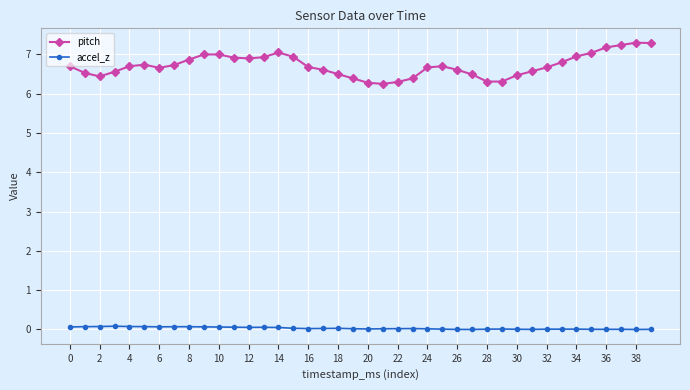

Which series has the largest total across all categories?

pitch